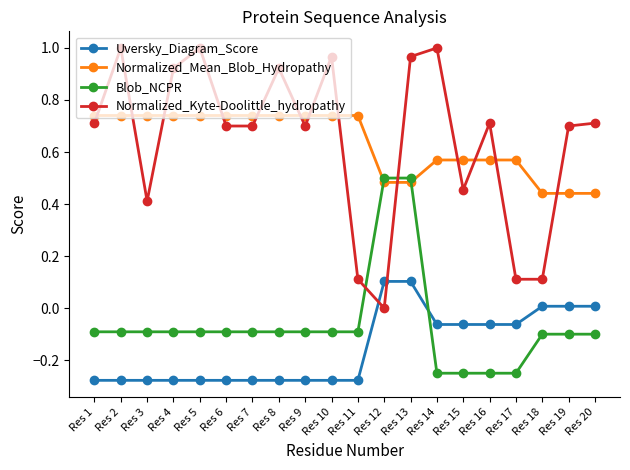

At which label is Normalized_Kyte-Doolittle_hydropathy closest to 0?

Res 12